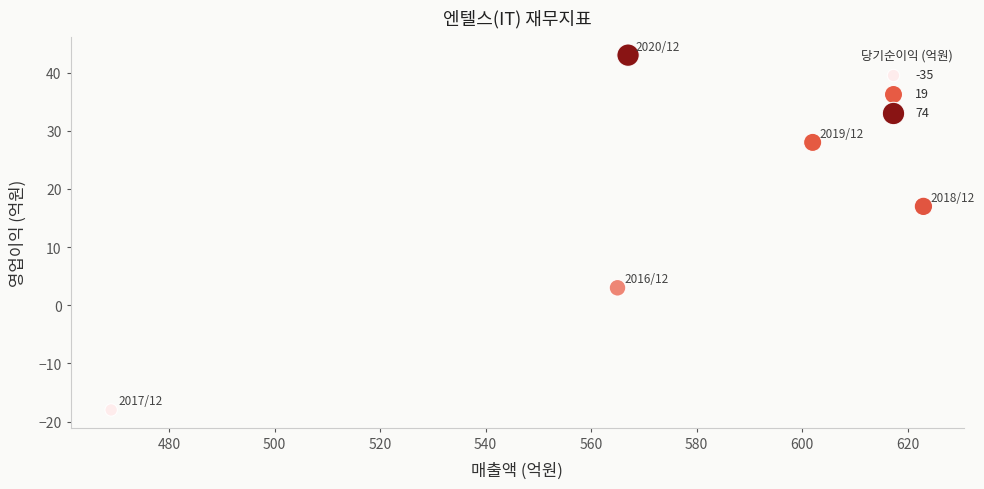

What Y value in the scatter plot is closest to 12?

17